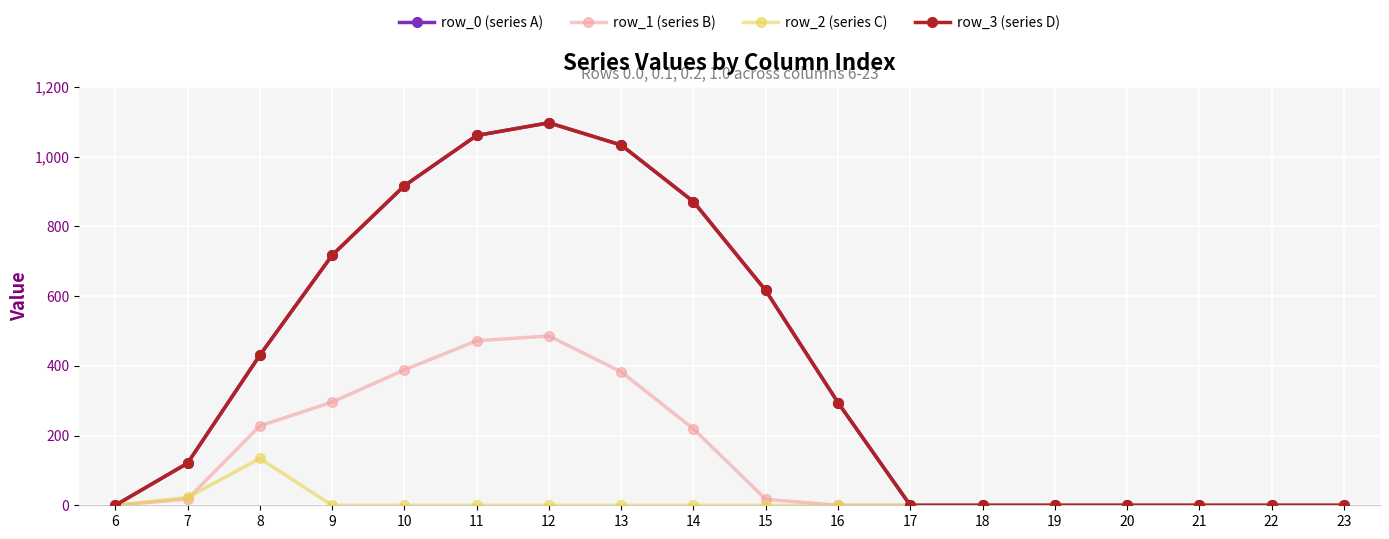

Does the chart have visible grid lines?

Yes